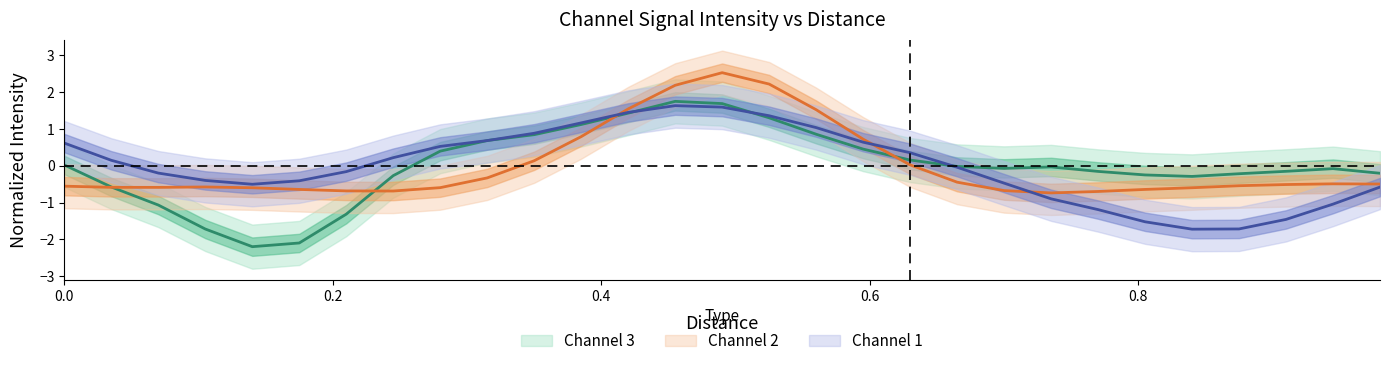

Which series has the largest total across all categories?

Channel 2